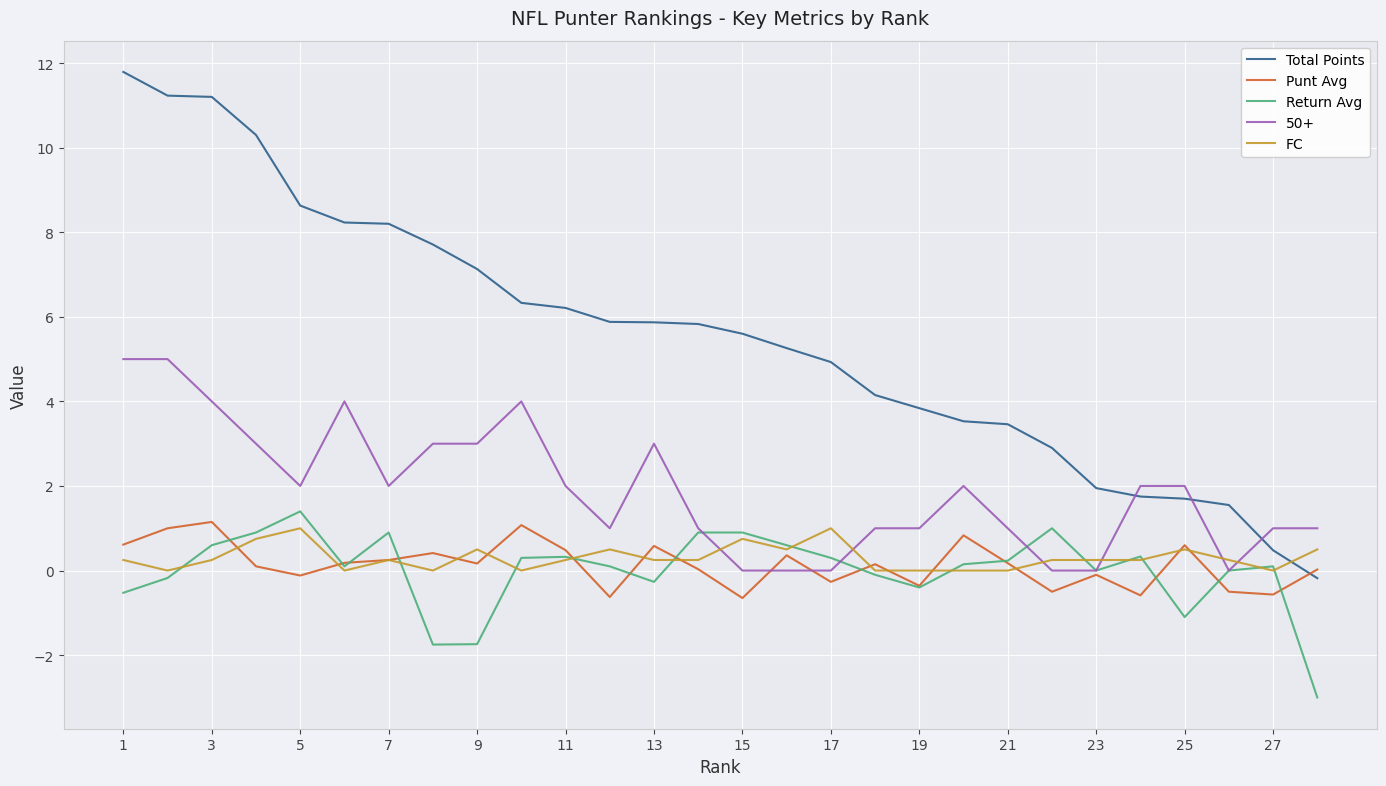

Which series has the widest spread of values?

Total Points